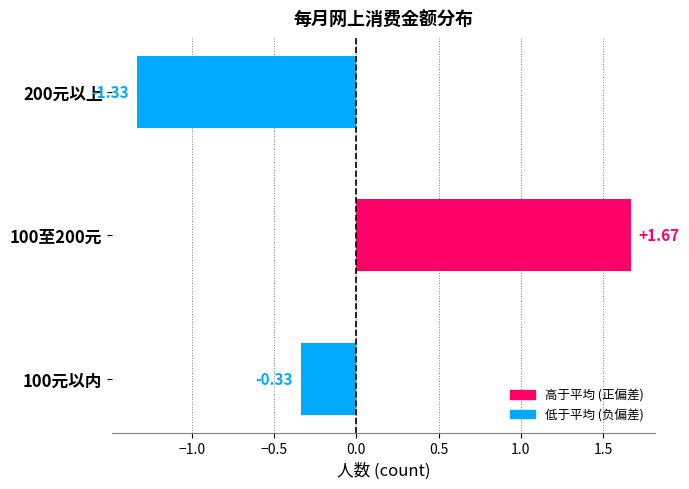

Which label corresponds to the largest value in the chart?

100至200元